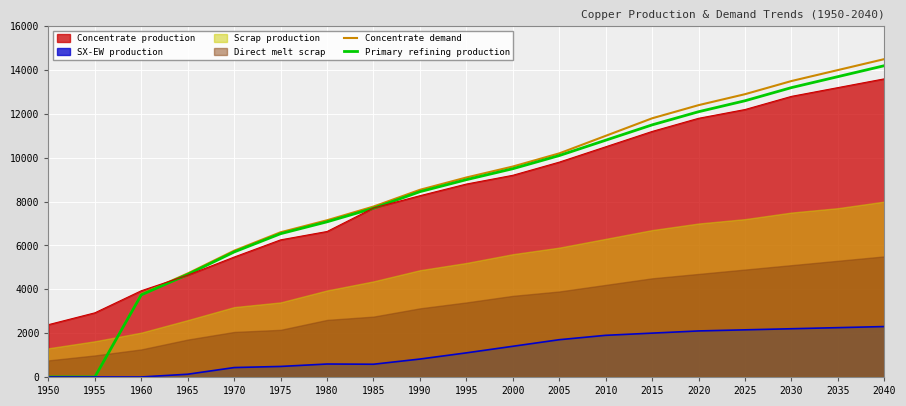

List the labels in order of Concentrate production value, smallest first.

1950, 1955, 1960, 1965, 1970, 1975, 1980, 1985, 1990, 1995, 2000, 2005, 2010, 2015, 2020, 2025, 2030, 2035, 2040